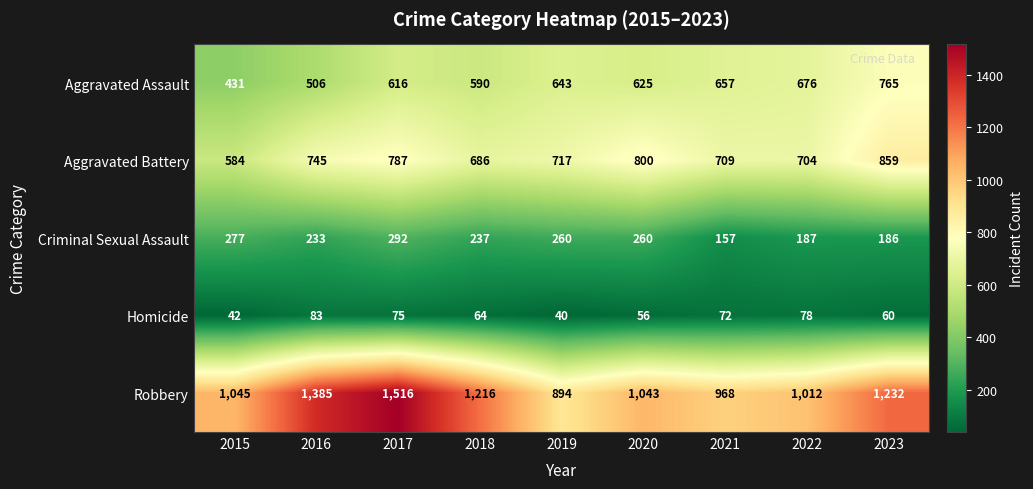

At which label is Criminal Sexual Assault closest to 224?

2016